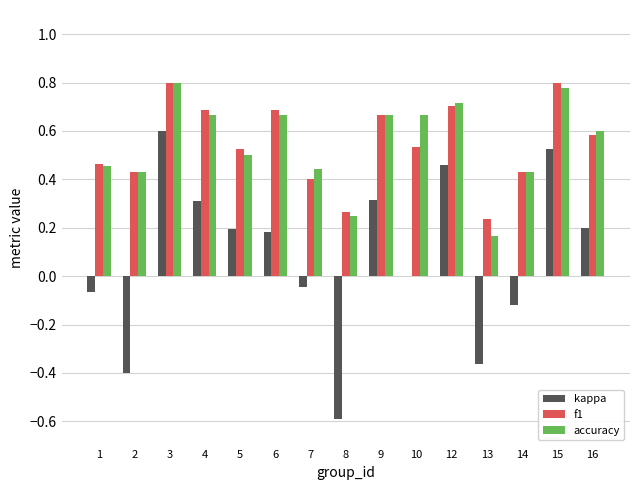

The value of f1 at 15 is 0.8. True or false?

True